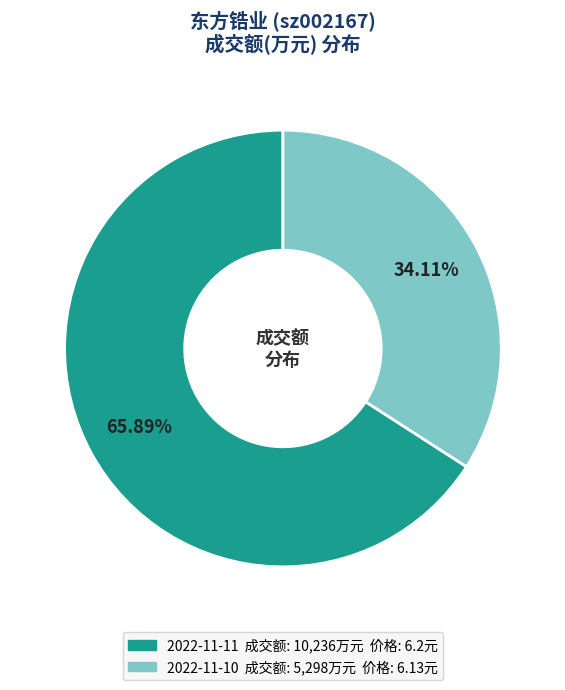

Is 2022-11-10 the majority of the pie?

No